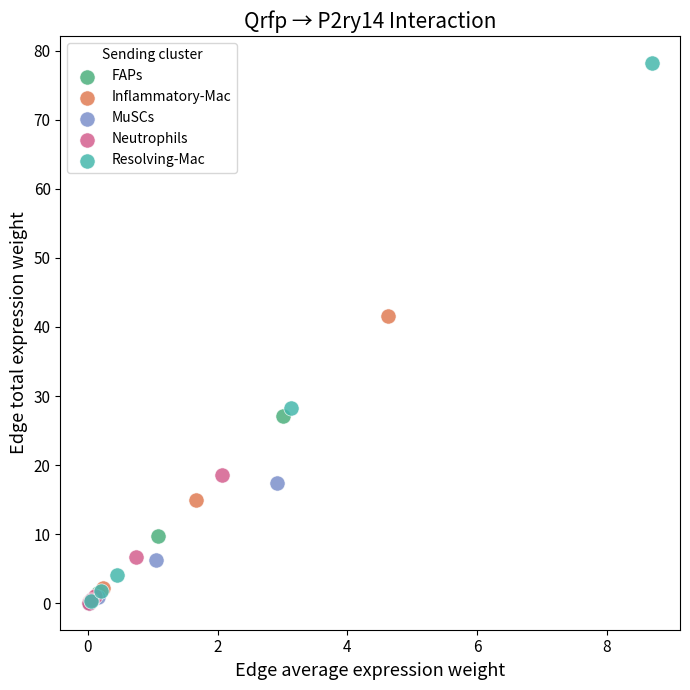

Which series has the widest spread of Y values?

Resolving-Mac